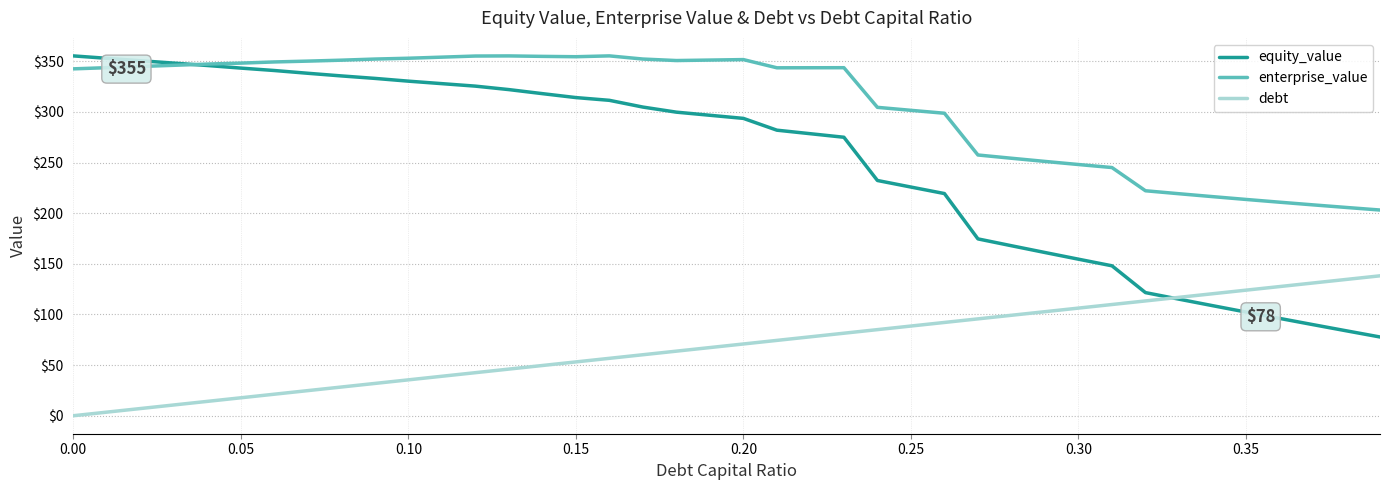

True or false: enterprise_value and debt intersect in this chart.

False